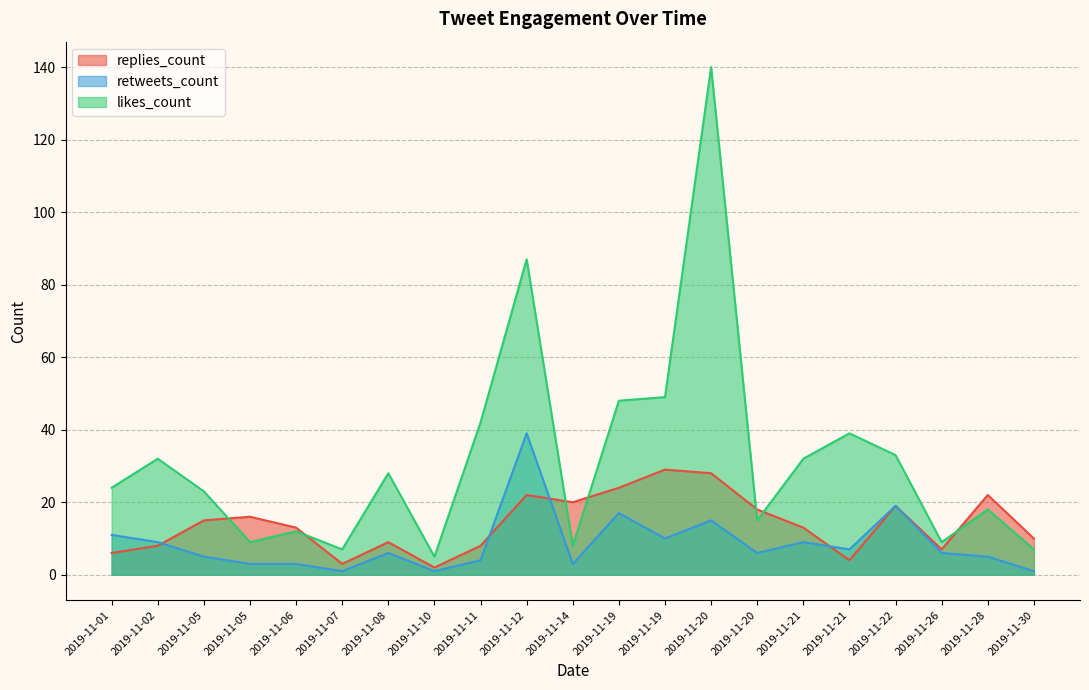

Which category has the lowest value across all series?

2019-11-07